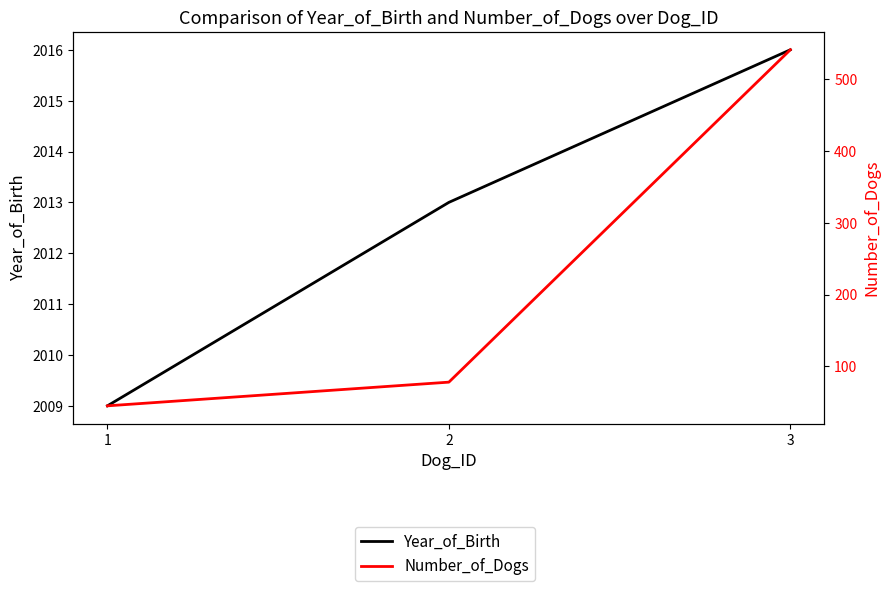

Which series has the largest range (max minus min)?

Number_of_Dogs